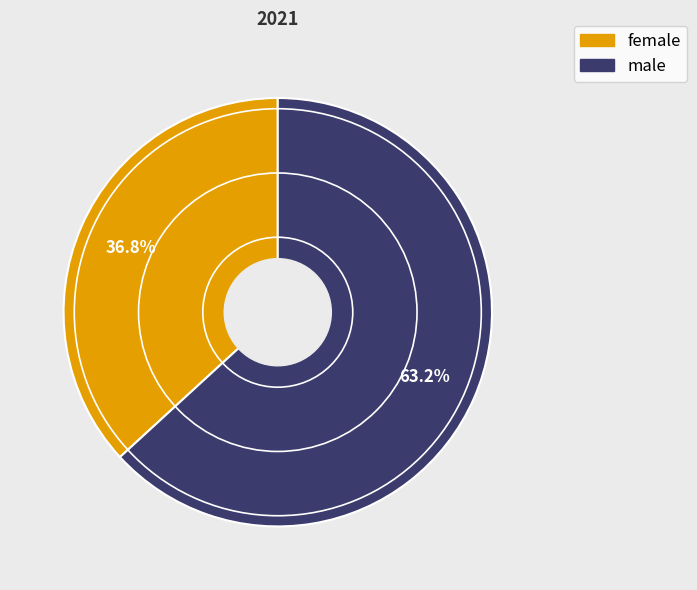

Is there a majority slice in this chart?

Yes